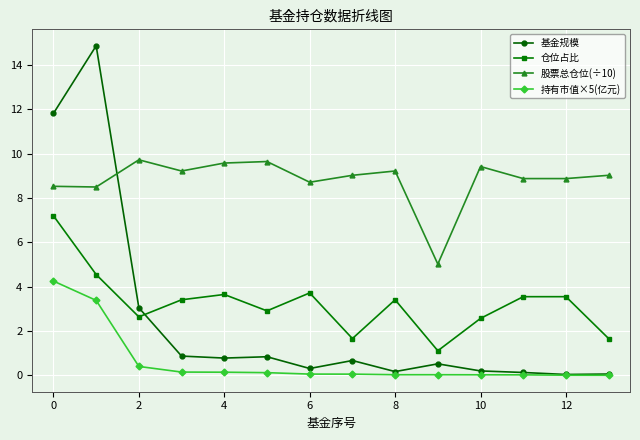

True or false: 仓位占比 has more than 0 interior local peaks.

True